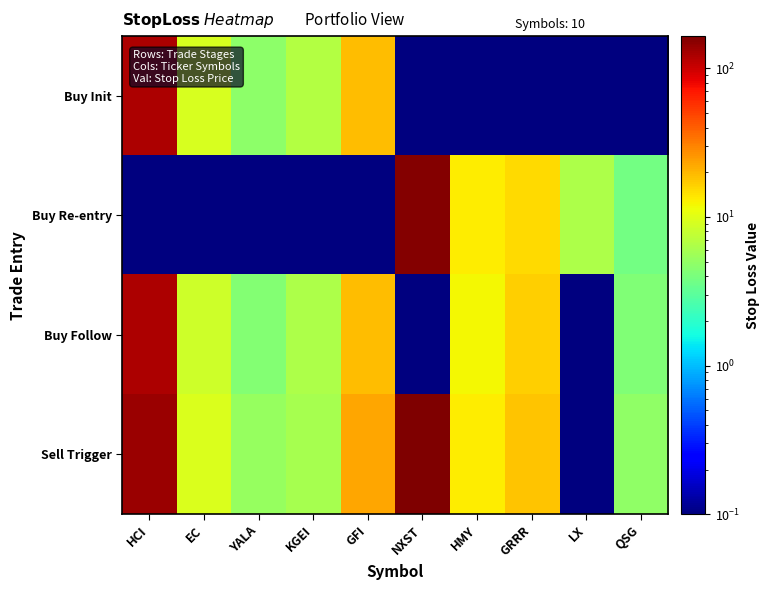

Which series changed the most between KGEI and GRRR?

Buy Re-entry